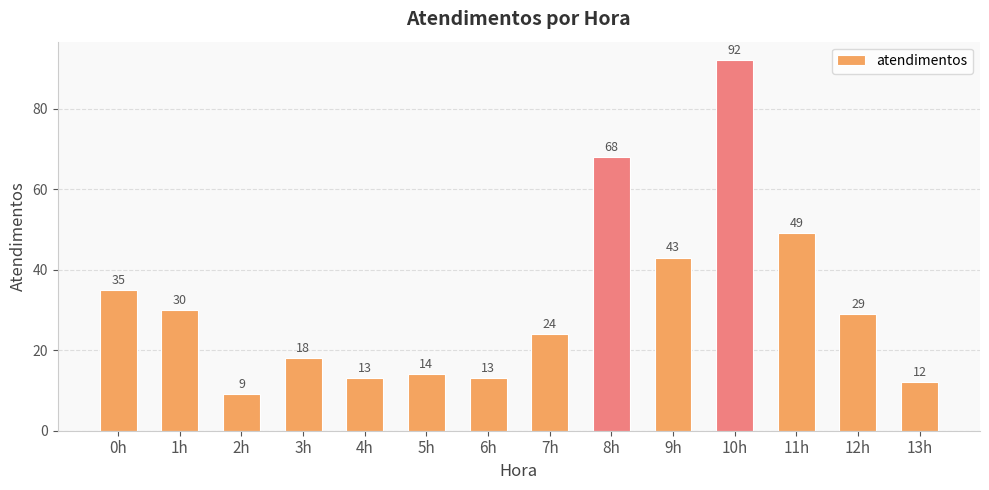

Which category has the lowest value across all series?

2h